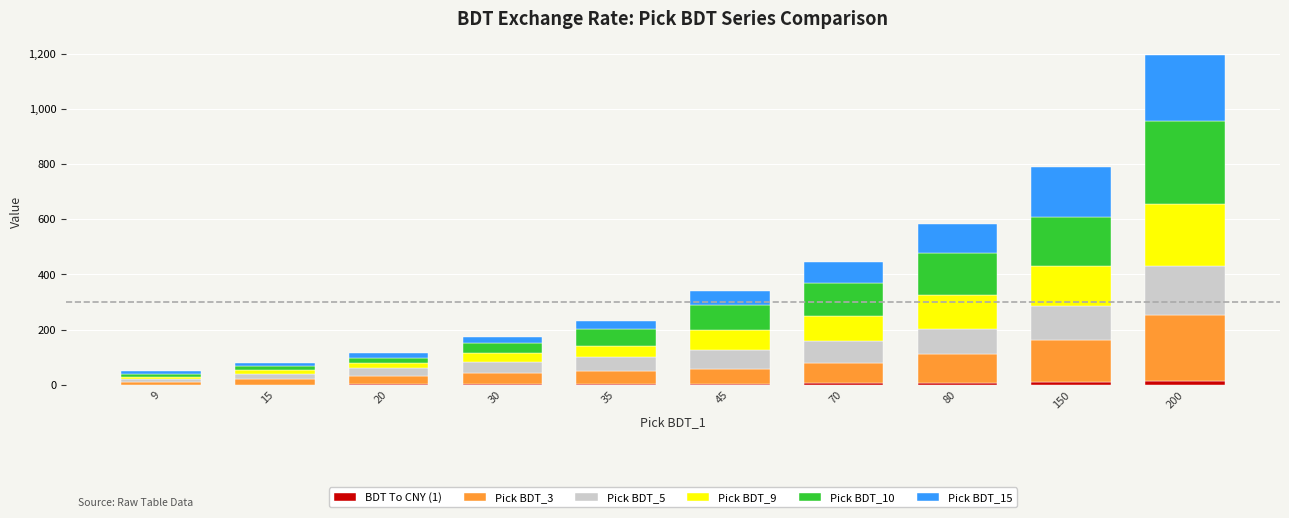

At which category is the sum across all series the highest?

200